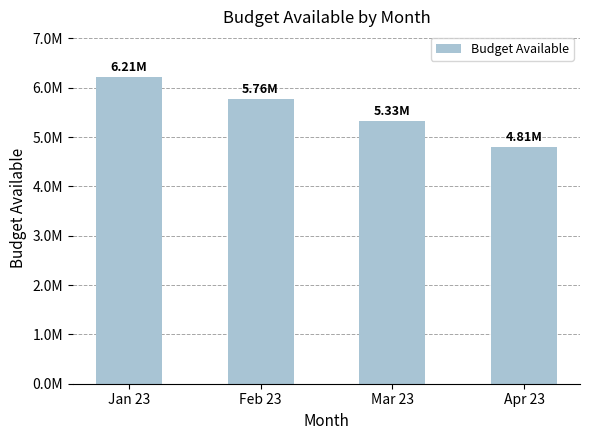

What is the label of the 4th bar from the right?

Jan 23